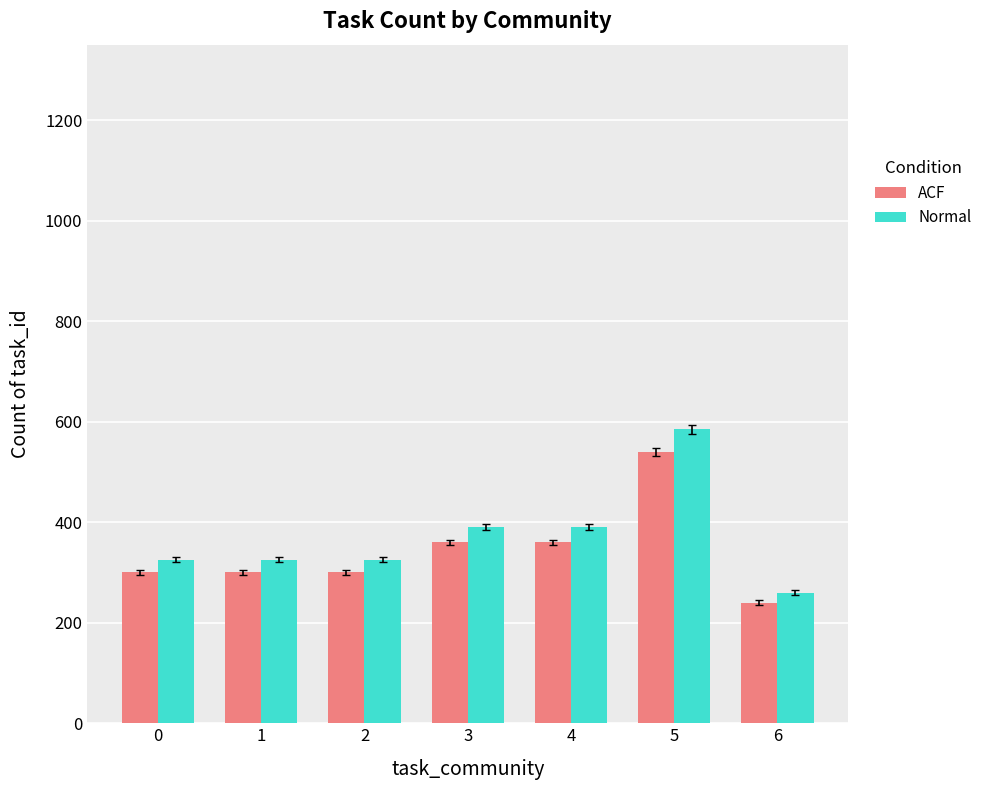

What is the maximum value shown in the chart?

585